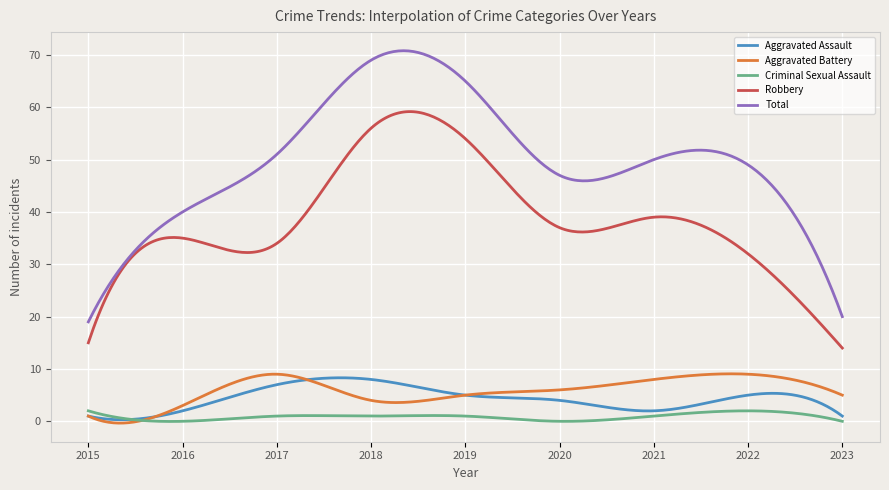

Which series has the largest total across all categories?

Total